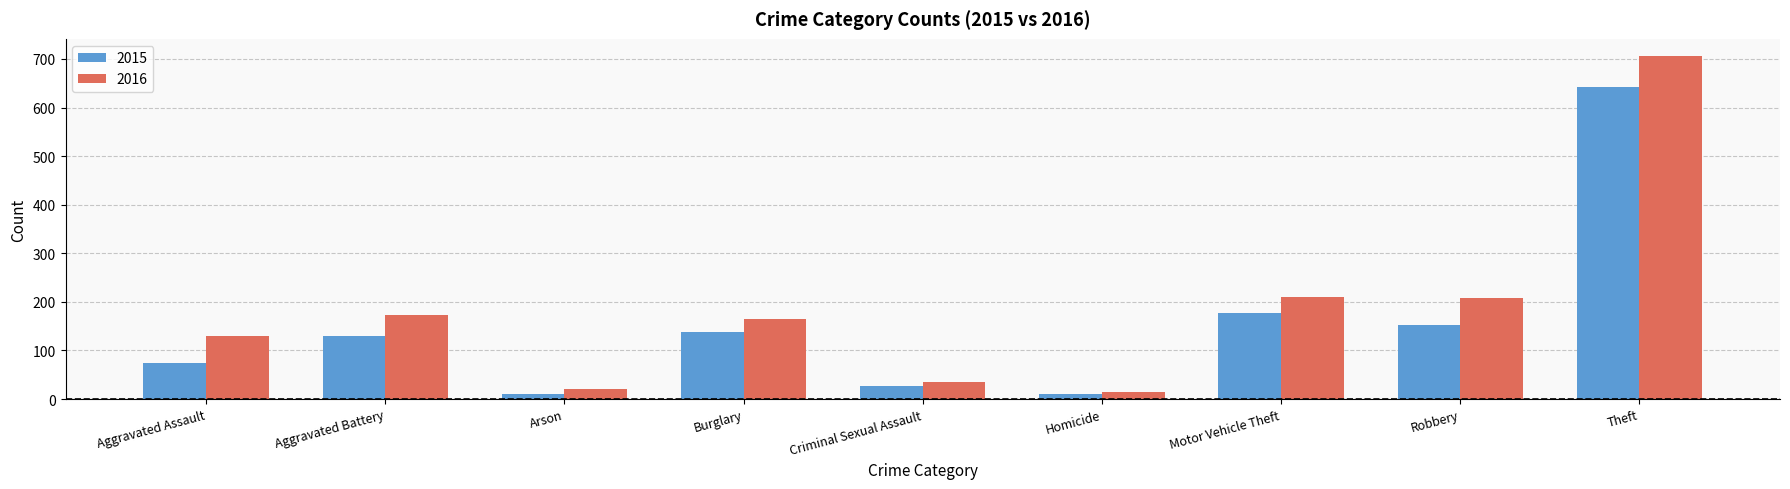

Which category has the lowest value in the 2016 series?

Homicide